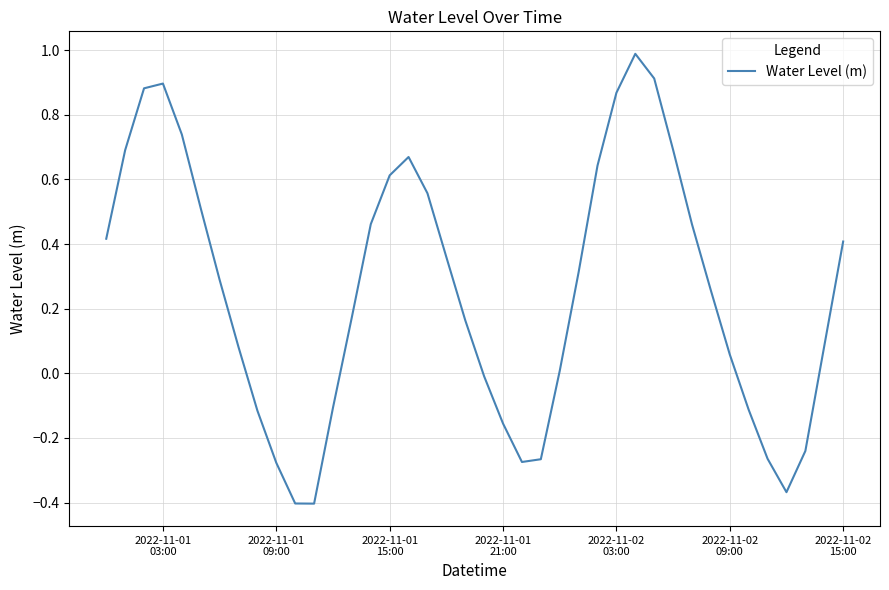

What is the maximum value shown in the chart?

1.0